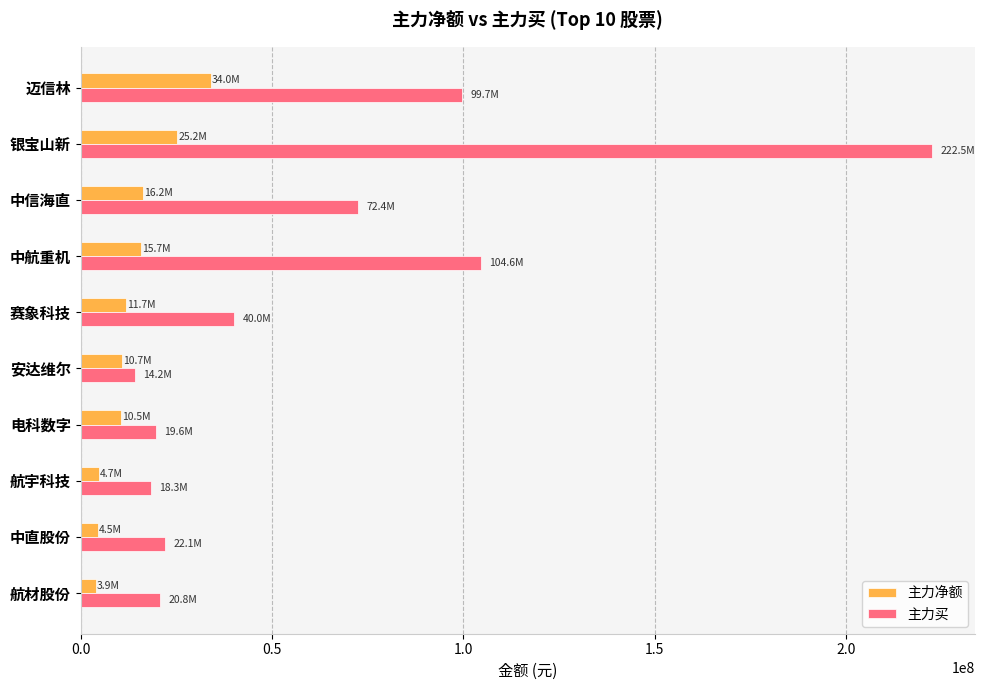

What is the difference between the second highest and second lowest values in the 主力净额 series?

20736148